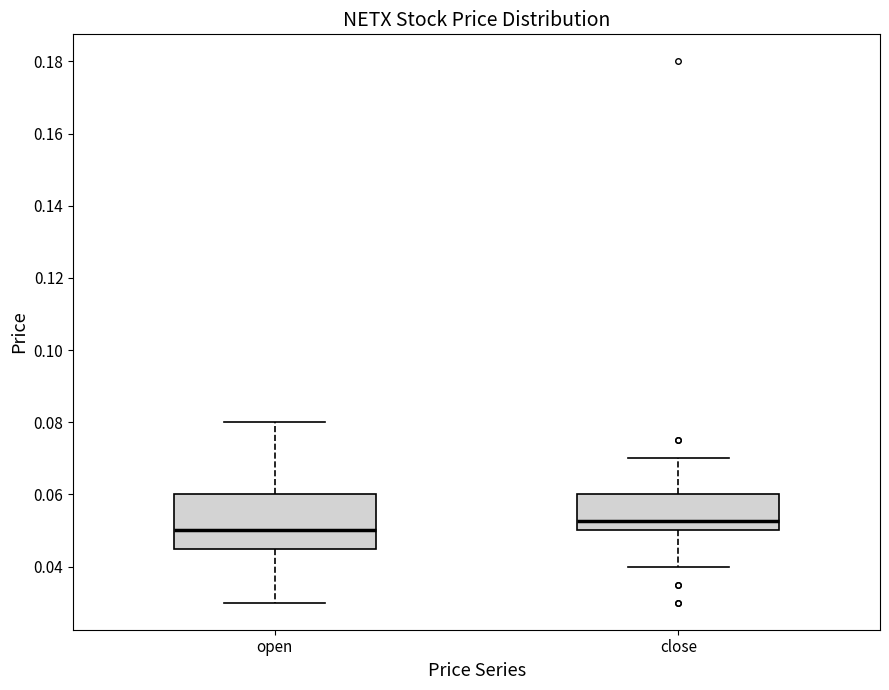

Comparing the boxes themselves (not the whiskers), which one is the tallest?

open